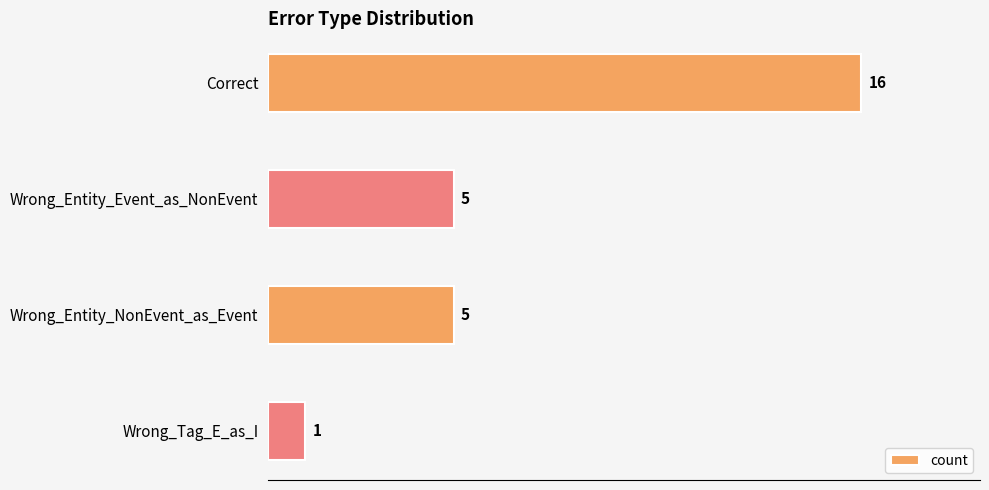

Count the values in the range 5 to 16.

3